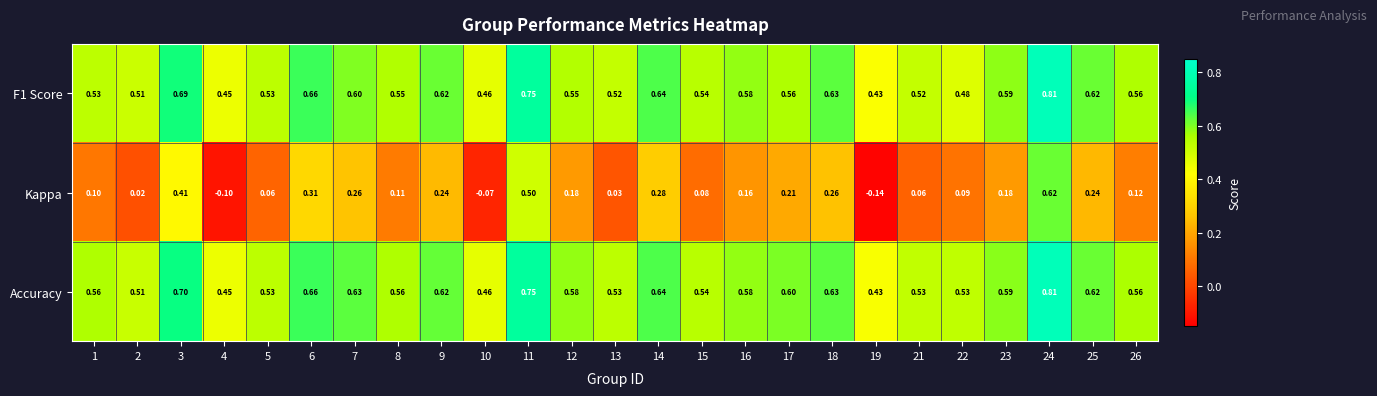

Which series has the largest range (max minus min)?

Kappa